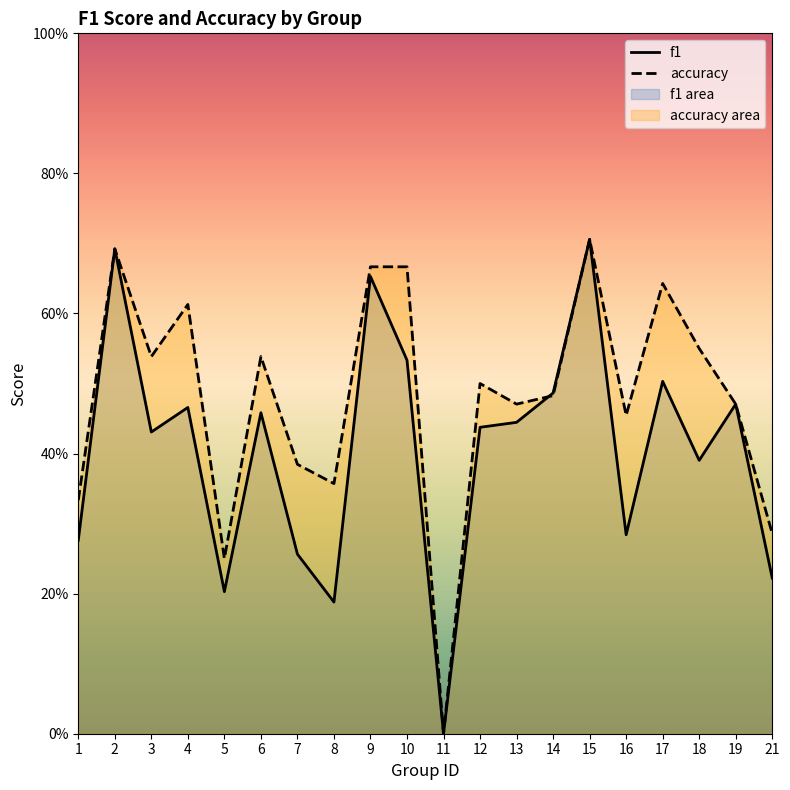

Reading left to right, list all the values displayed in this chart.

f1: 1=0.3	2=0.7	3=0.4	4=0.5	5=0.2	6=0.5	7=0.3	8=0.2	9=0.7	10=0.5	11=0.0	12=0.4	13=0.4	14=0.5	15=0.7	16=0.3	17=0.5	18=0.4	19=0.5	21=0.2
accuracy: 1=0.3	2=0.7	3=0.5	4=0.6	5=0.2	6=0.5	7=0.4	8=0.4	9=0.7	10=0.7	11=0.0	12=0.5	13=0.5	14=0.5	15=0.7	16=0.5	17=0.6	18=0.6	19=0.5	21=0.3